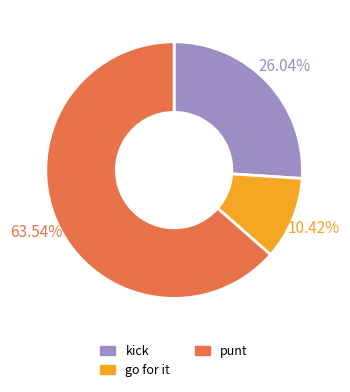

What is the largest slice in the pie chart?

punt